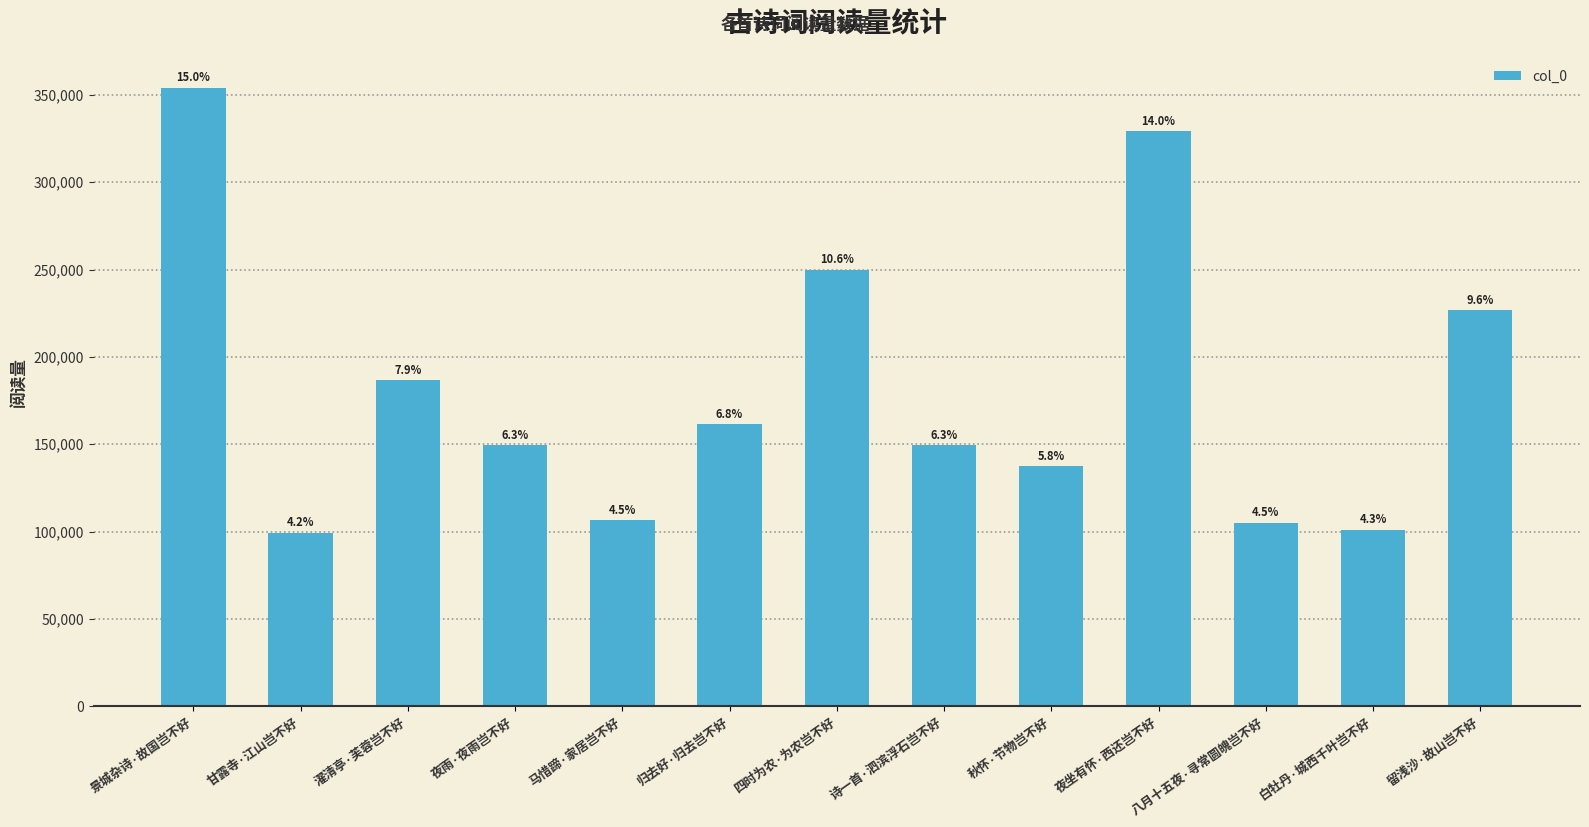

Does the chart contain any negative values?

No